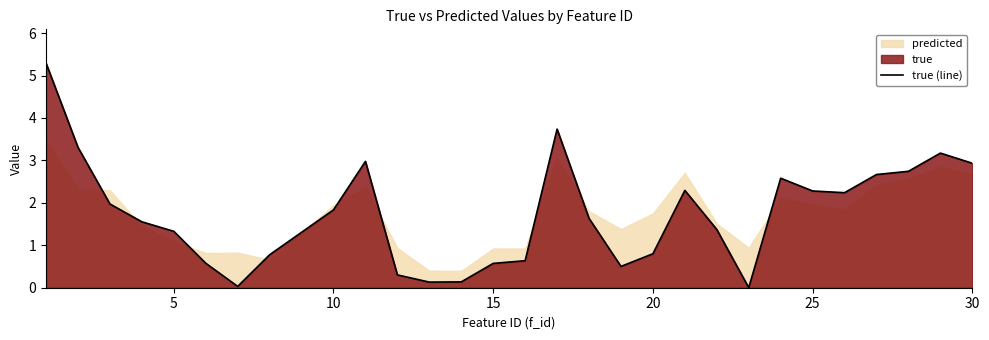

How many data points are above 1?

18